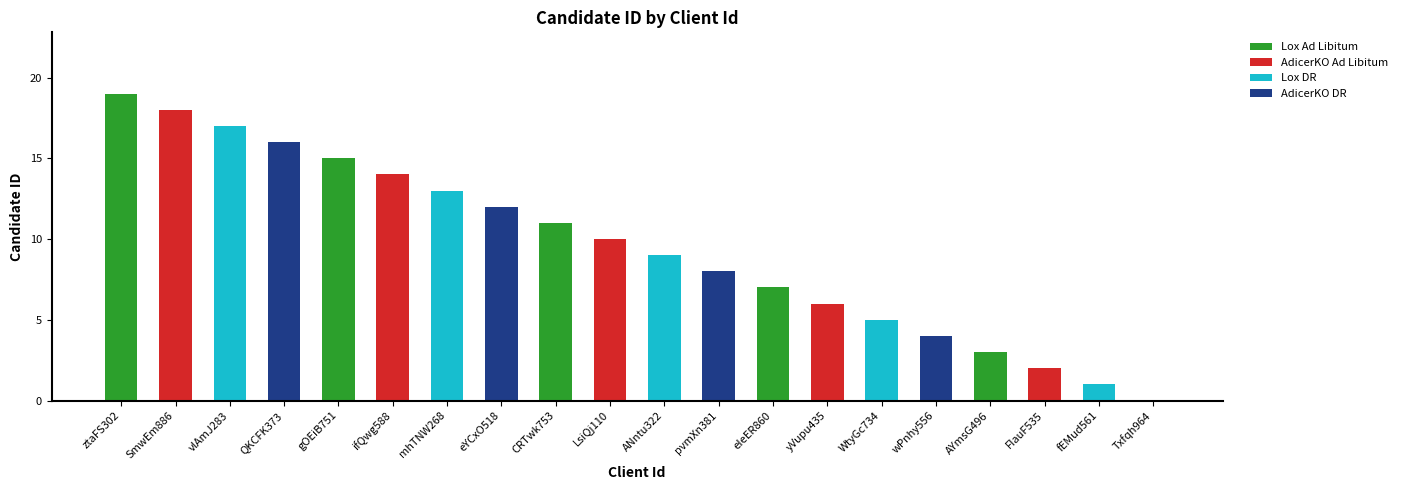

What is the difference between the values at fEMud561 and SmwEm886?

17